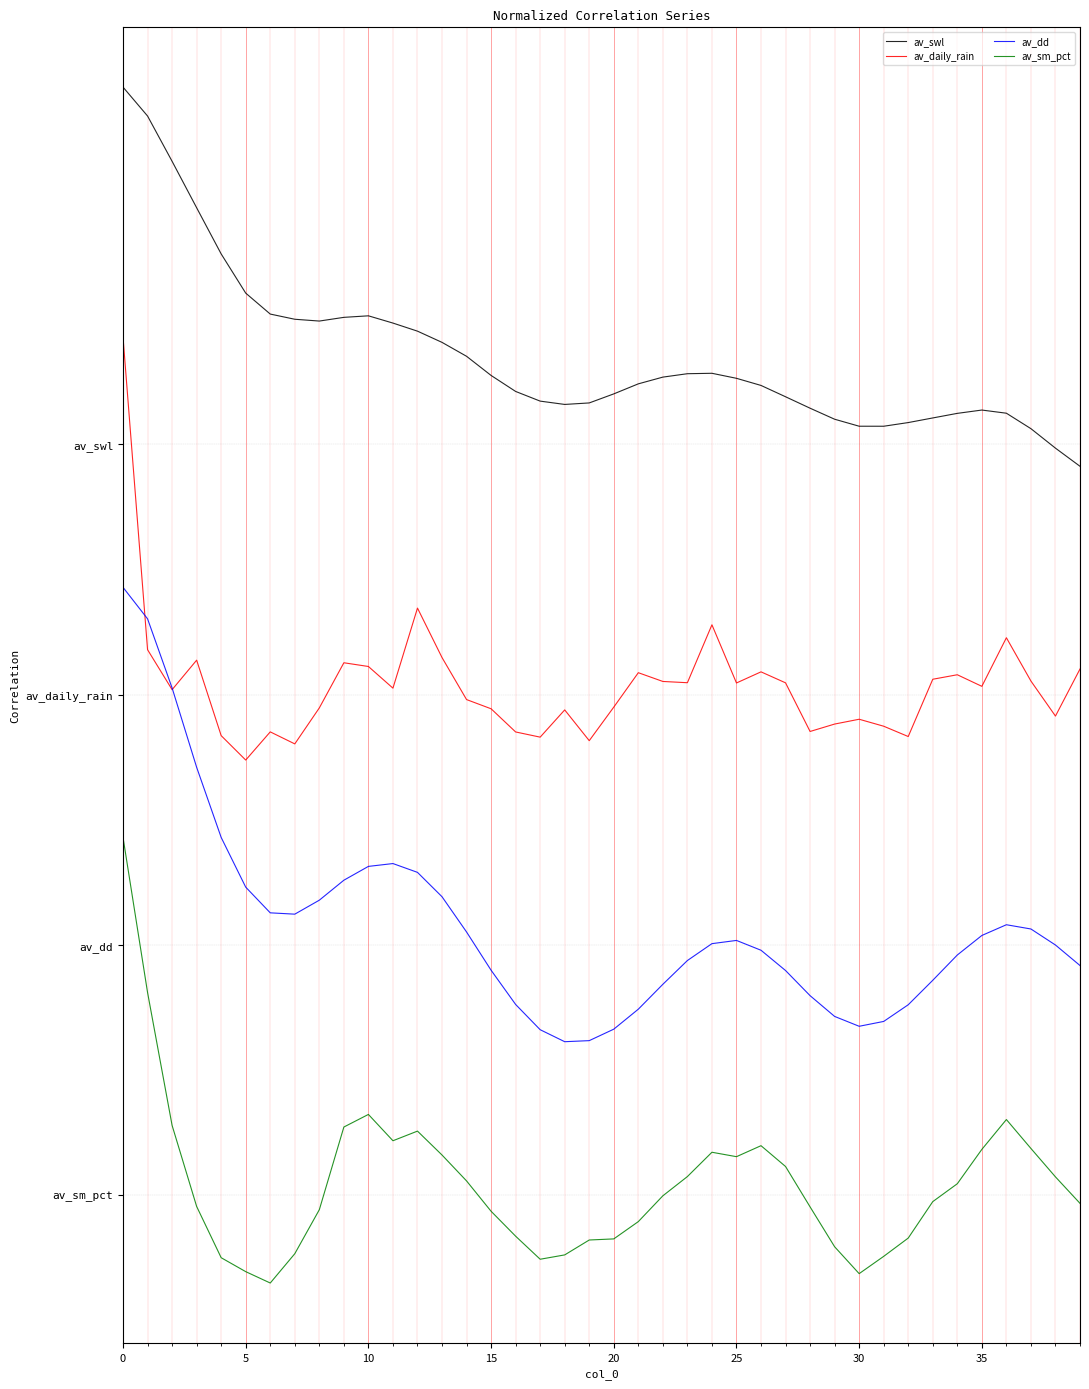

Rank the series by their average value, from lowest to highest.

av_sm_pct, av_dd, av_daily_rain, av_swl